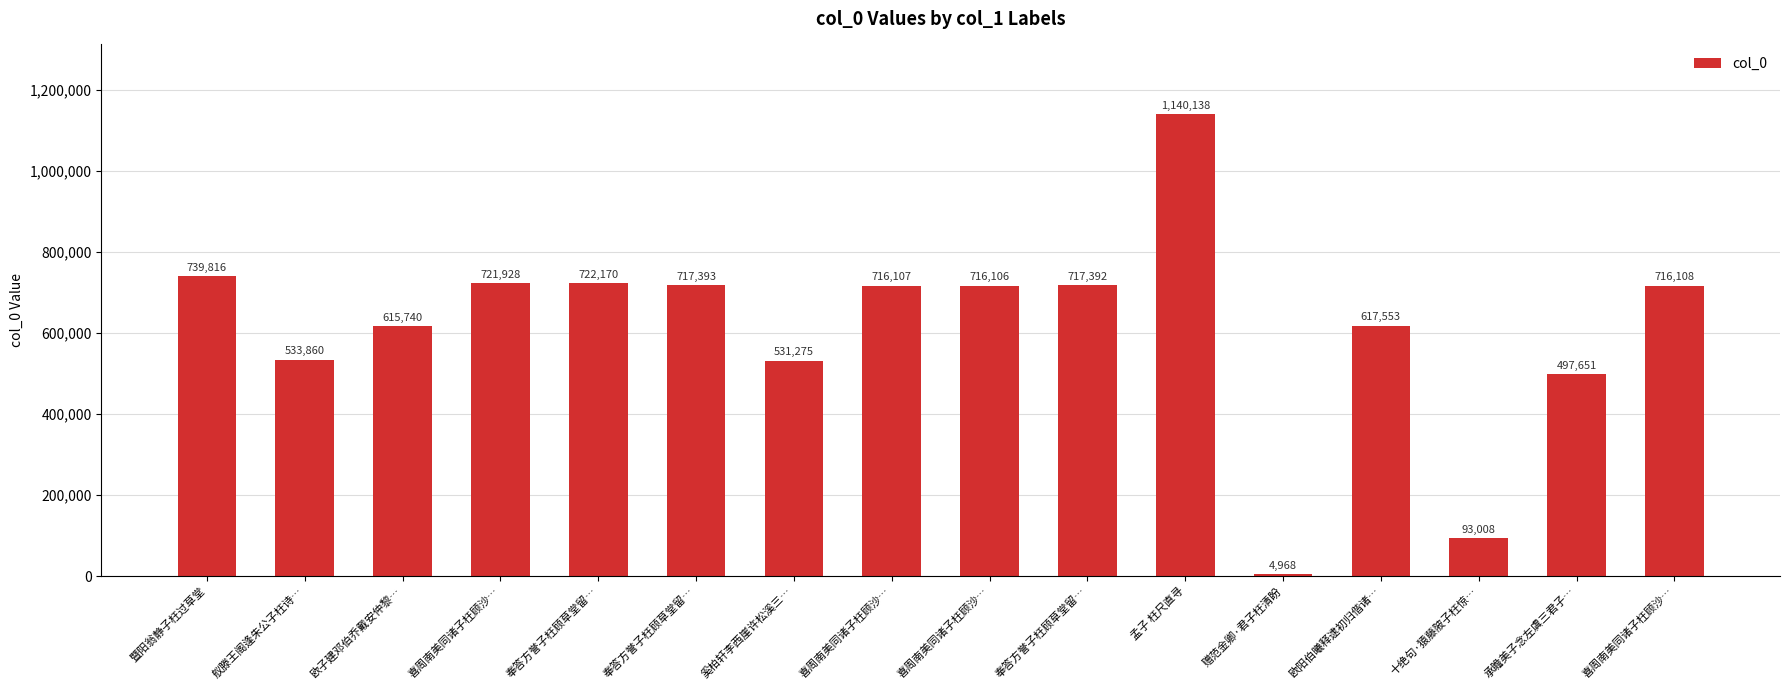

What is the sum of the values at 奉答方誉子枉顾草堂留… and 欧阳伯曦释逮初归偕诸…?

1334945